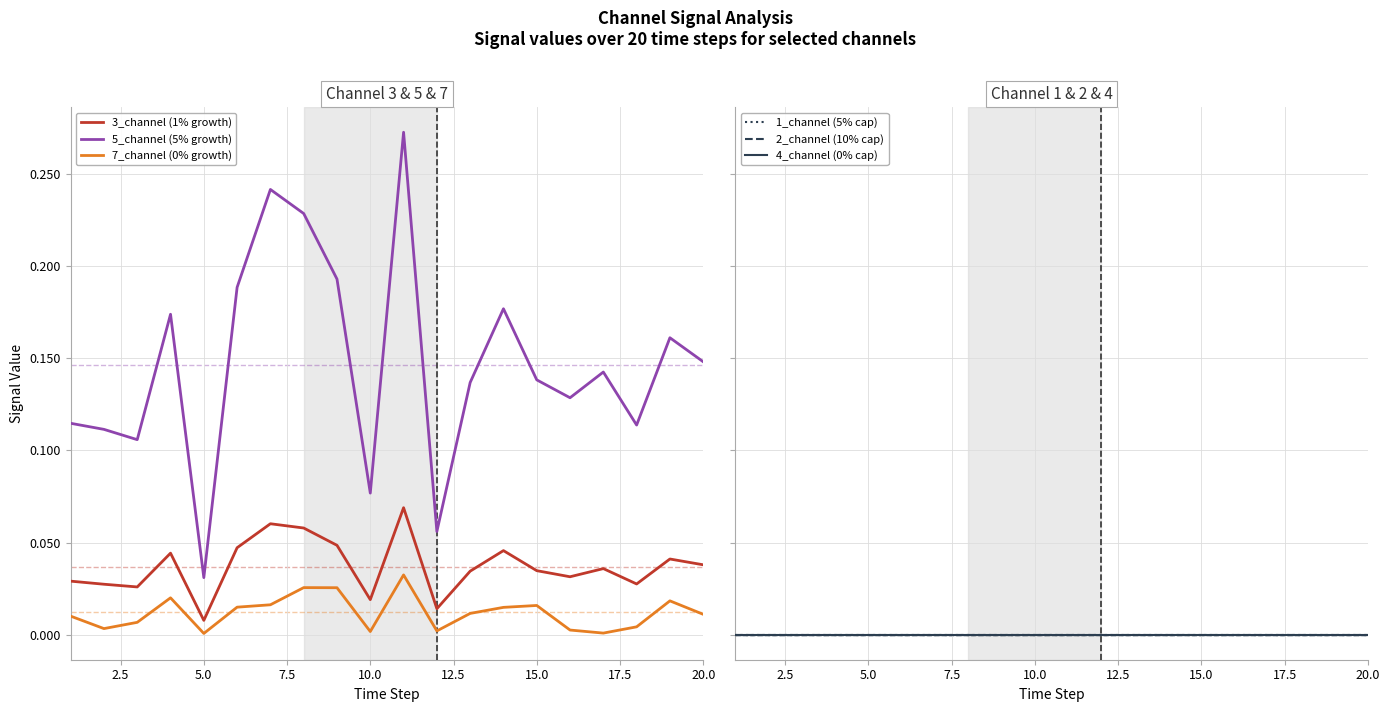

True or false: 7_channel (0% growth) and 3_channel (1% growth) intersect in this chart.

False